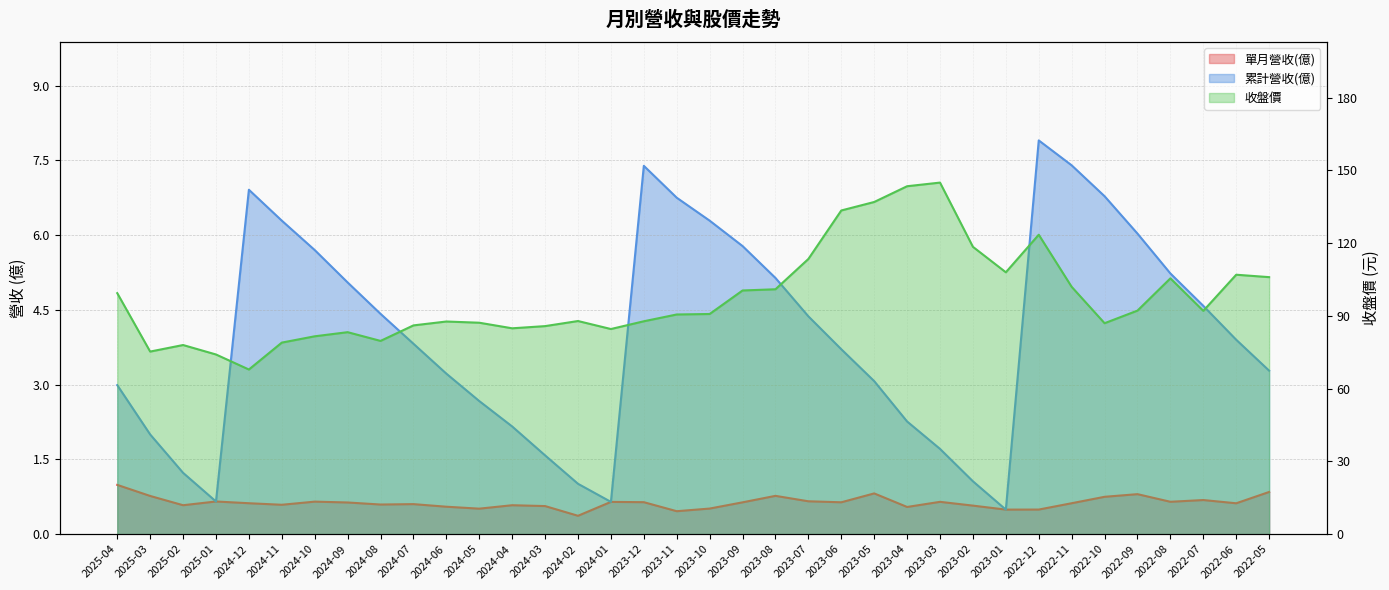

Reading left to right, extract all data points from this chart.

單月營收(億): 2025-04=1.0	2025-03=0.8	2025-02=0.6	2025-01=0.7	2024-12=0.6	2024-11=0.6	2024-10=0.7	2024-09=0.6	2024-08=0.6	2024-07=0.6	2024-06=0.6	2024-05=0.5	2024-04=0.6	2024-03=0.6	2024-02=0.4	2024-01=0.6	2023-12=0.6	2023-11=0.5	2023-10=0.5	2023-09=0.6	2023-08=0.8	2023-07=0.7	2023-06=0.6	2023-05=0.8	2023-04=0.5	2023-03=0.6	2023-02=0.6	2023-01=0.5	2022-12=0.5	2022-11=0.6	2022-10=0.7	2022-09=0.8	2022-08=0.6	2022-07=0.7	2022-06=0.6	2022-05=0.8
累計營收(億): 2025-04=3.0	2025-03=2.0	2025-02=1.2	2025-01=0.7	2024-12=6.9	2024-11=6.3	2024-10=5.7	2024-09=5.0	2024-08=4.4	2024-07=3.8	2024-06=3.2	2024-05=2.7	2024-04=2.2	2024-03=1.6	2024-02=1.0	2024-01=0.6	2023-12=7.4	2023-11=6.8	2023-10=6.3	2023-09=5.8	2023-08=5.1	2023-07=4.4	2023-06=3.7	2023-05=3.1	2023-04=2.3	2023-03=1.7	2023-02=1.1	2023-01=0.5	2022-12=7.9	2022-11=7.4	2022-10=6.8	2022-09=6.0	2022-08=5.2	2022-07=4.6	2022-06=3.9	2022-05=3.3
收盤價: 2025-04=99.4	2025-03=75.3	2025-02=78.0	2025-01=74.1	2024-12=67.9	2024-11=79.0	2024-10=81.6	2024-09=83.3	2024-08=79.7	2024-07=86.1	2024-06=87.7	2024-05=87.2	2024-04=84.9	2024-03=85.8	2024-02=87.9	2024-01=84.6	2023-12=87.8	2023-11=90.6	2023-10=90.8	2023-09=100.5	2023-08=101.0	2023-07=113.5	2023-06=133.5	2023-05=137.0	2023-04=143.5	2023-03=145.0	2023-02=118.5	2023-01=108.0	2022-12=123.5	2022-11=102.0	2022-10=87.0	2022-09=92.2	2022-08=105.5	2022-07=92.1	2022-06=107.0	2022-05=106.0